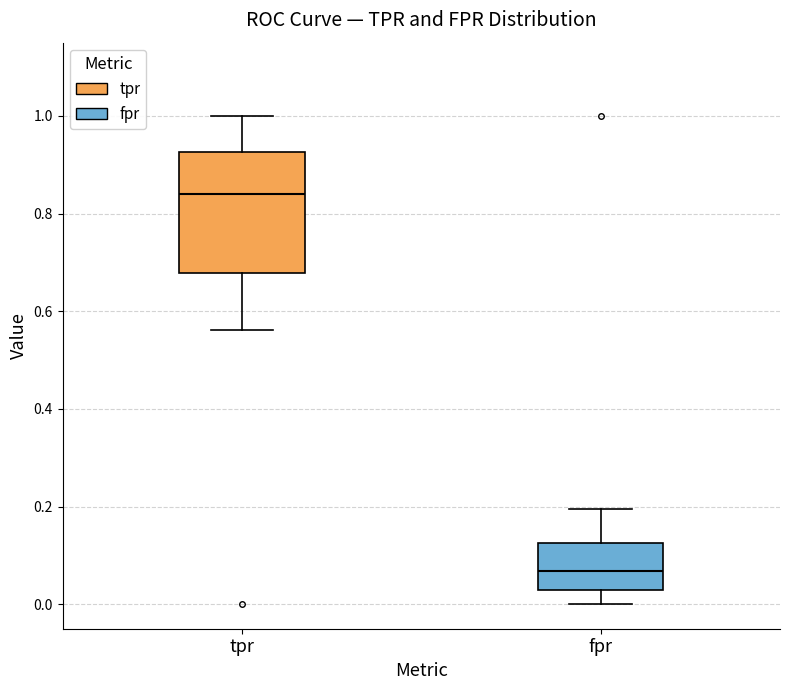

Which box's median line is the highest?

tpr